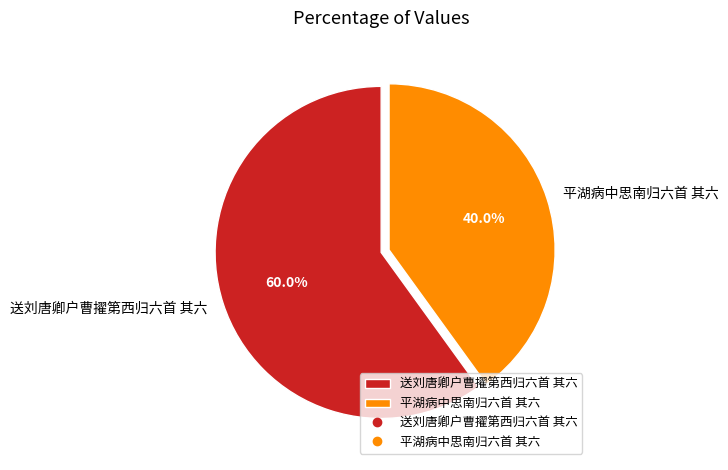

Is it true that 平湖病中思南归六首 其六 is 40% of the pie?

True